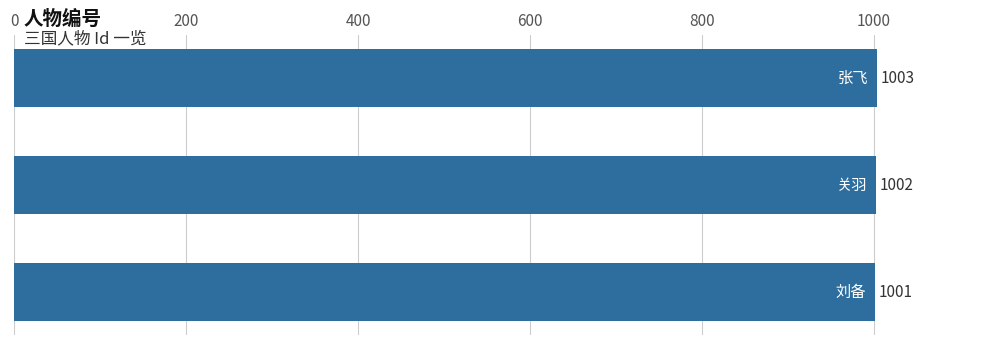

Does the chart contain stacked bars?

No